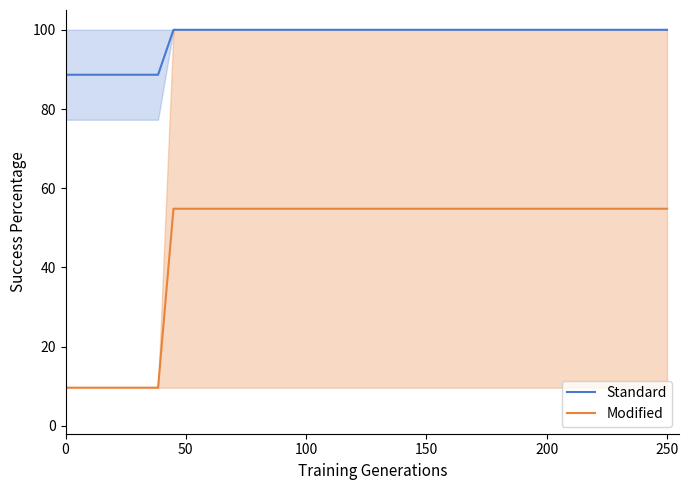

True or false: Standard and Modified intersect in this chart.

False